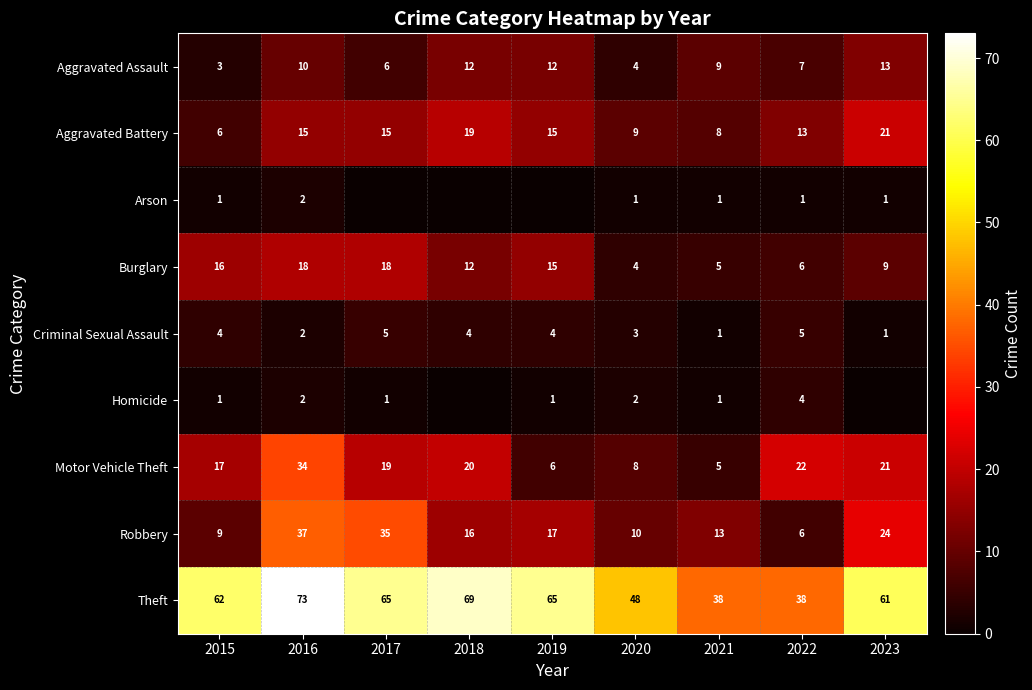

Count the number of categories in the chart.

9